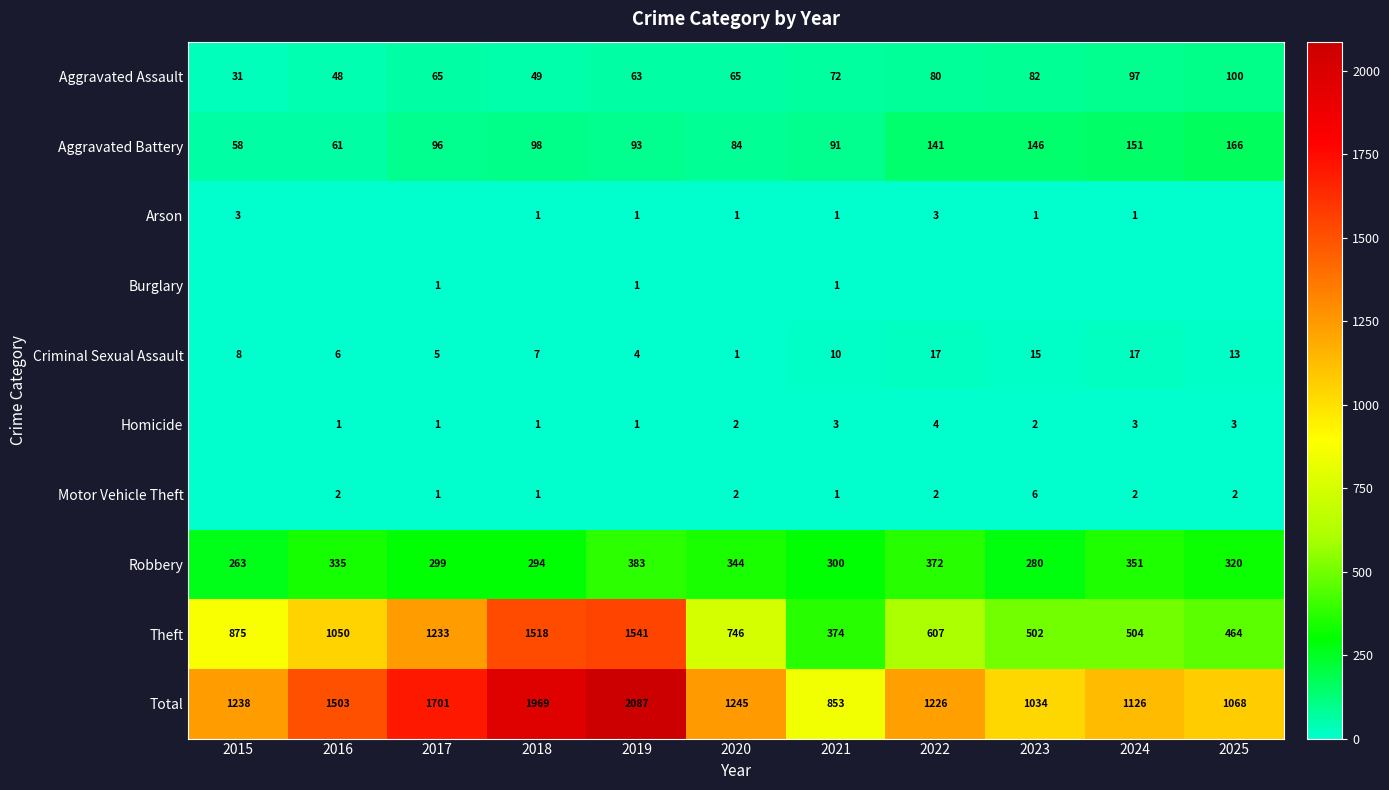

What is the spread (max minus min) of values at 2021?

852